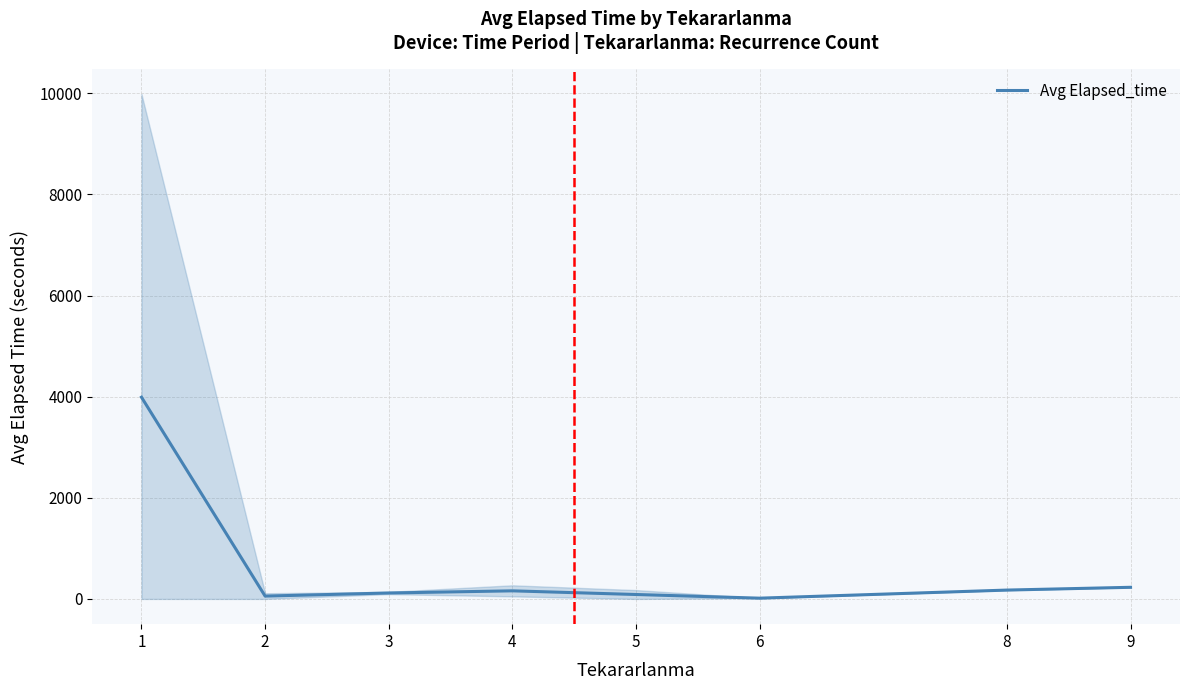

The value at 2 is 55.8. True or false?

True